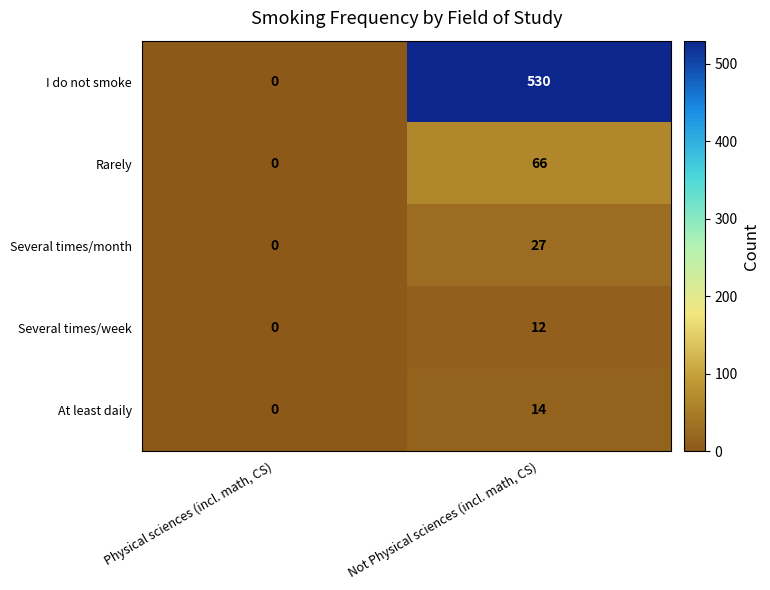

What is the difference between the At least daily values at Physical sciences (incl. math, CS) and Not Physical sciences (incl. math, CS)?

14